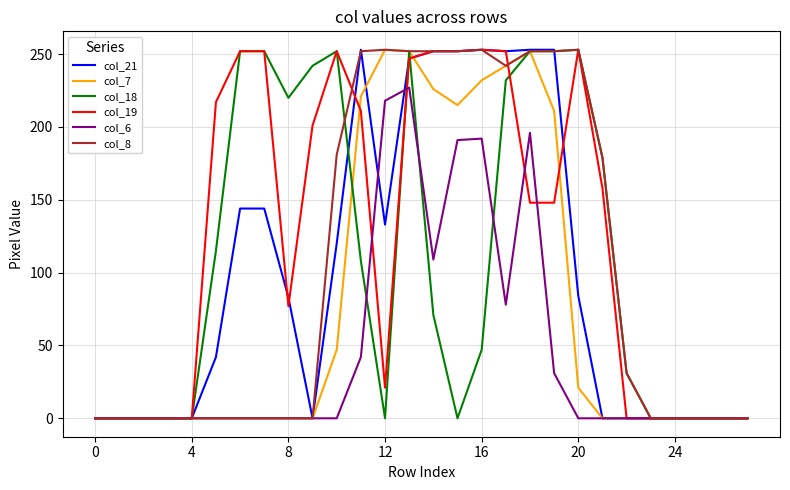

Which series has the largest total across all categories?

col_19